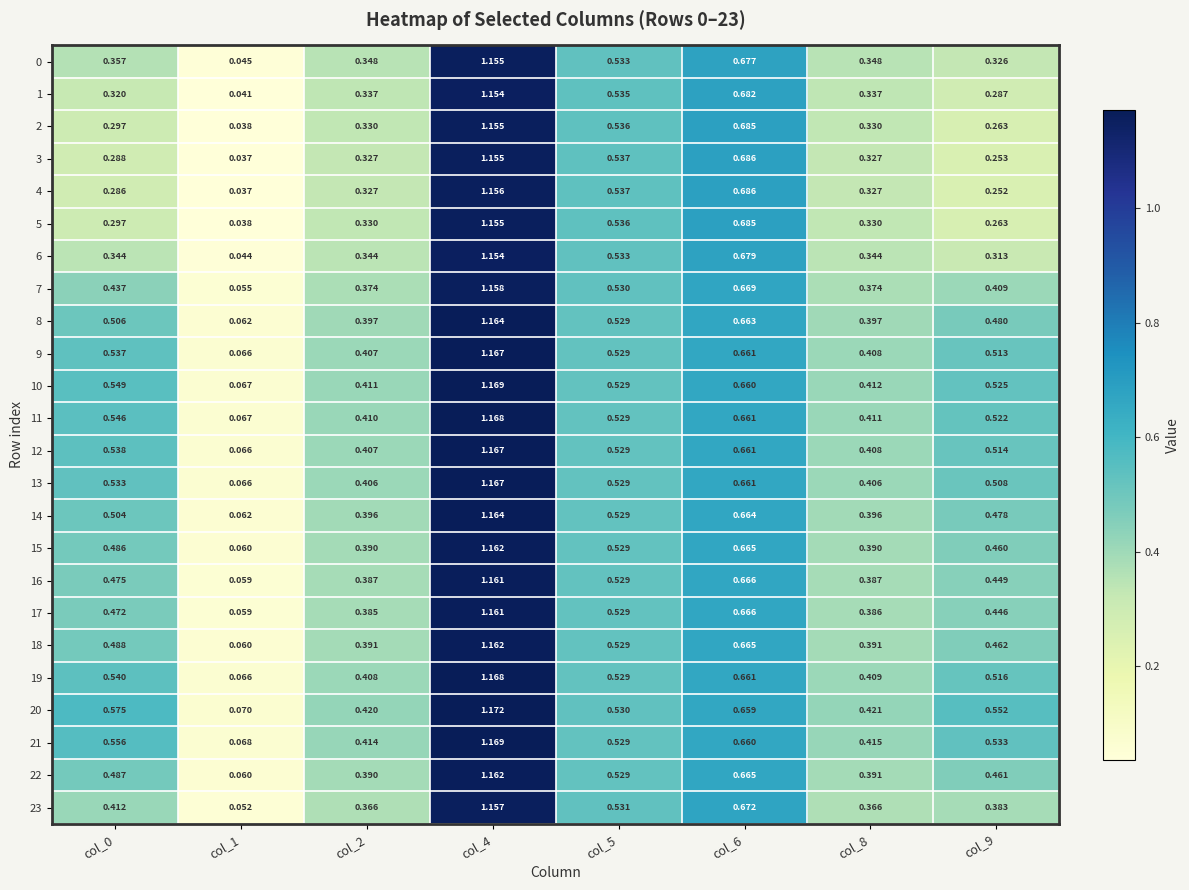

Which series has the largest total across all categories?

20